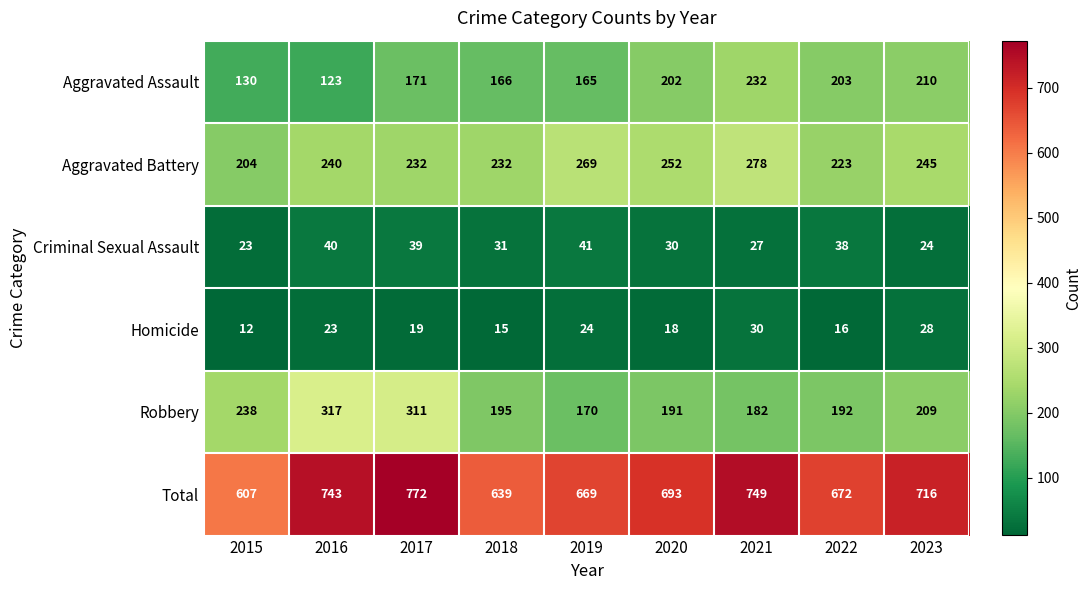

What is the total value across all series at 2019?

1338